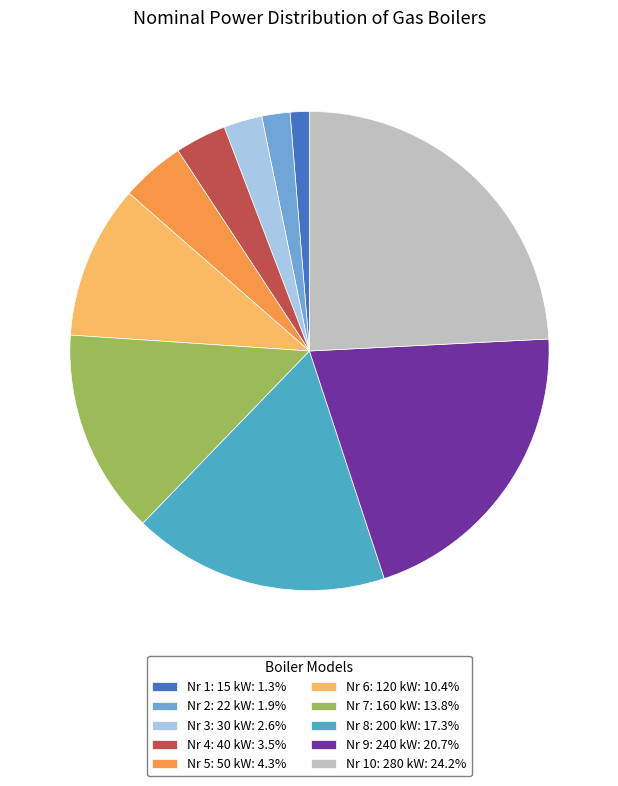

Which slice is the smallest?

Nr 1: 15 kW